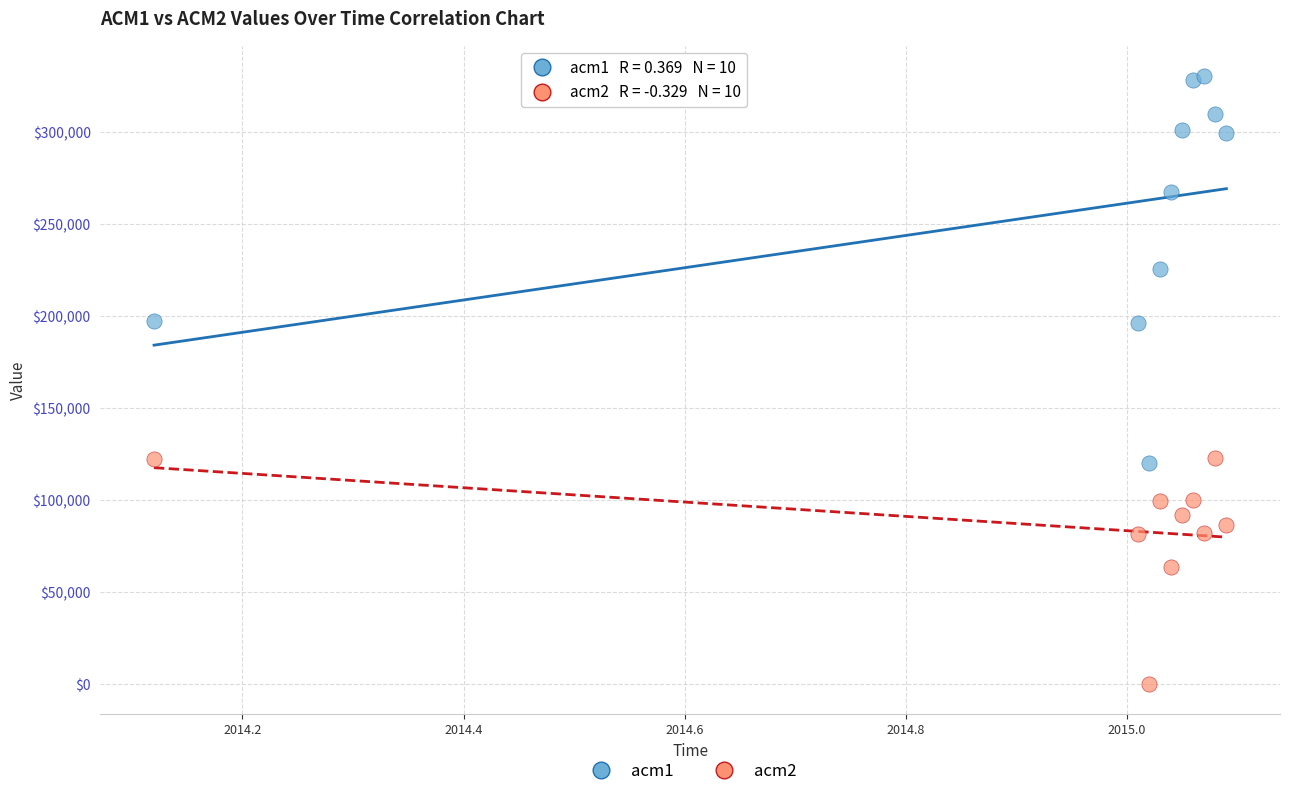

Which series has the largest Y range (max minus min)?

acm1